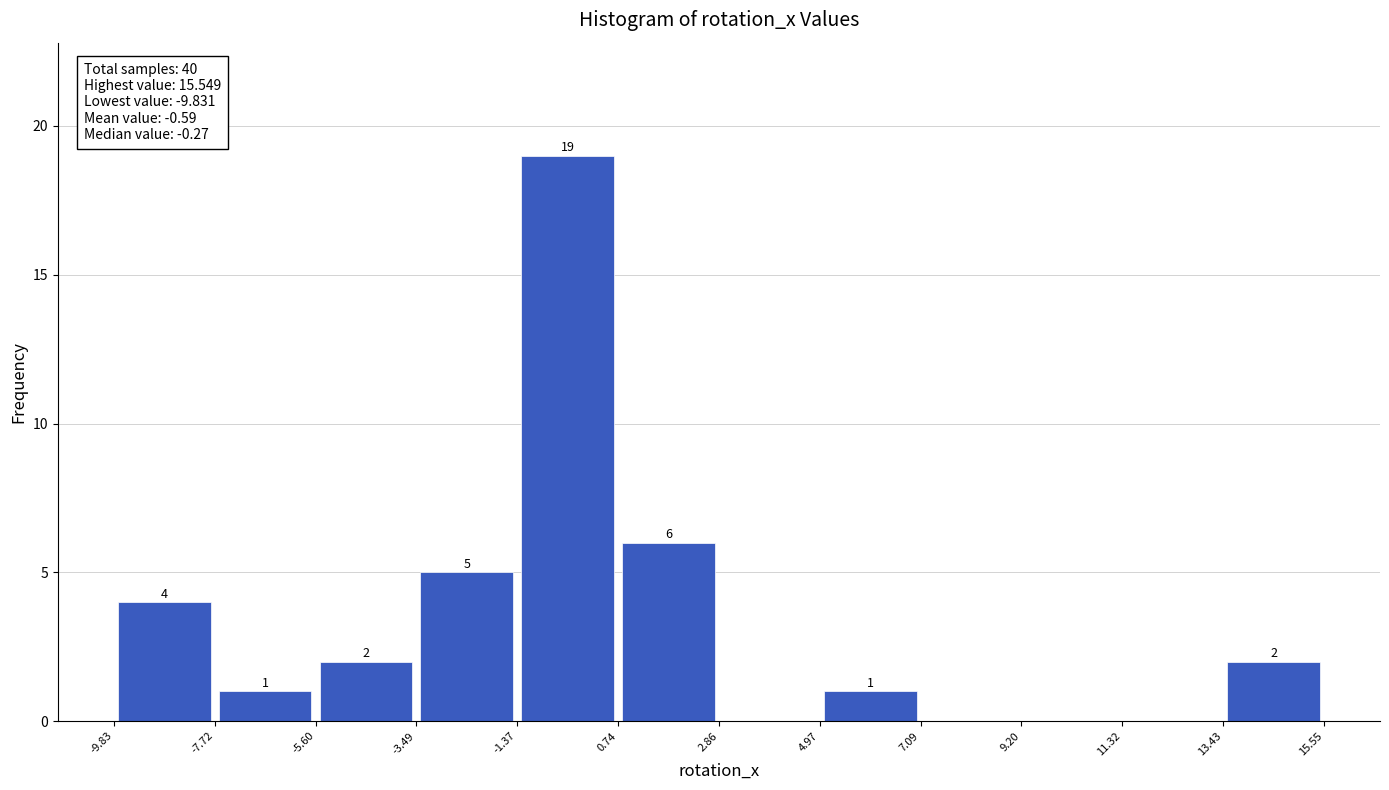

Over which range of the x-axis is the bar tallest?

-1.37 to 0.74